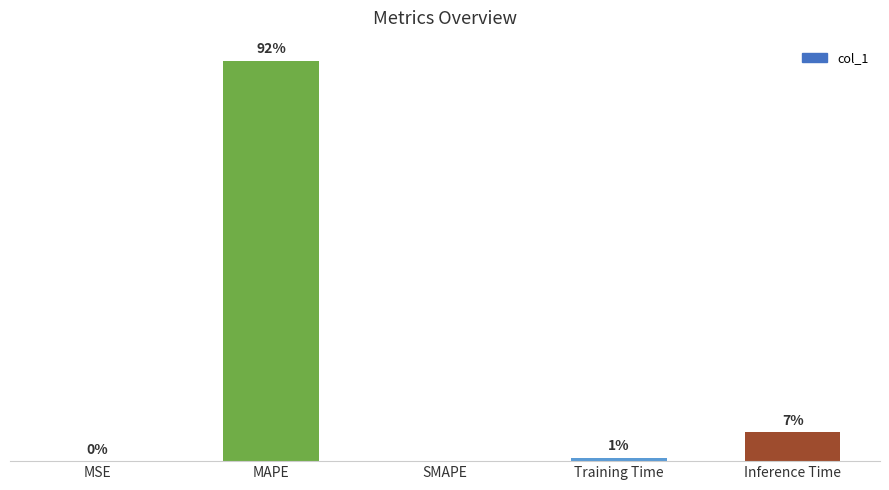

Which category has the highest value across all series?

MAPE